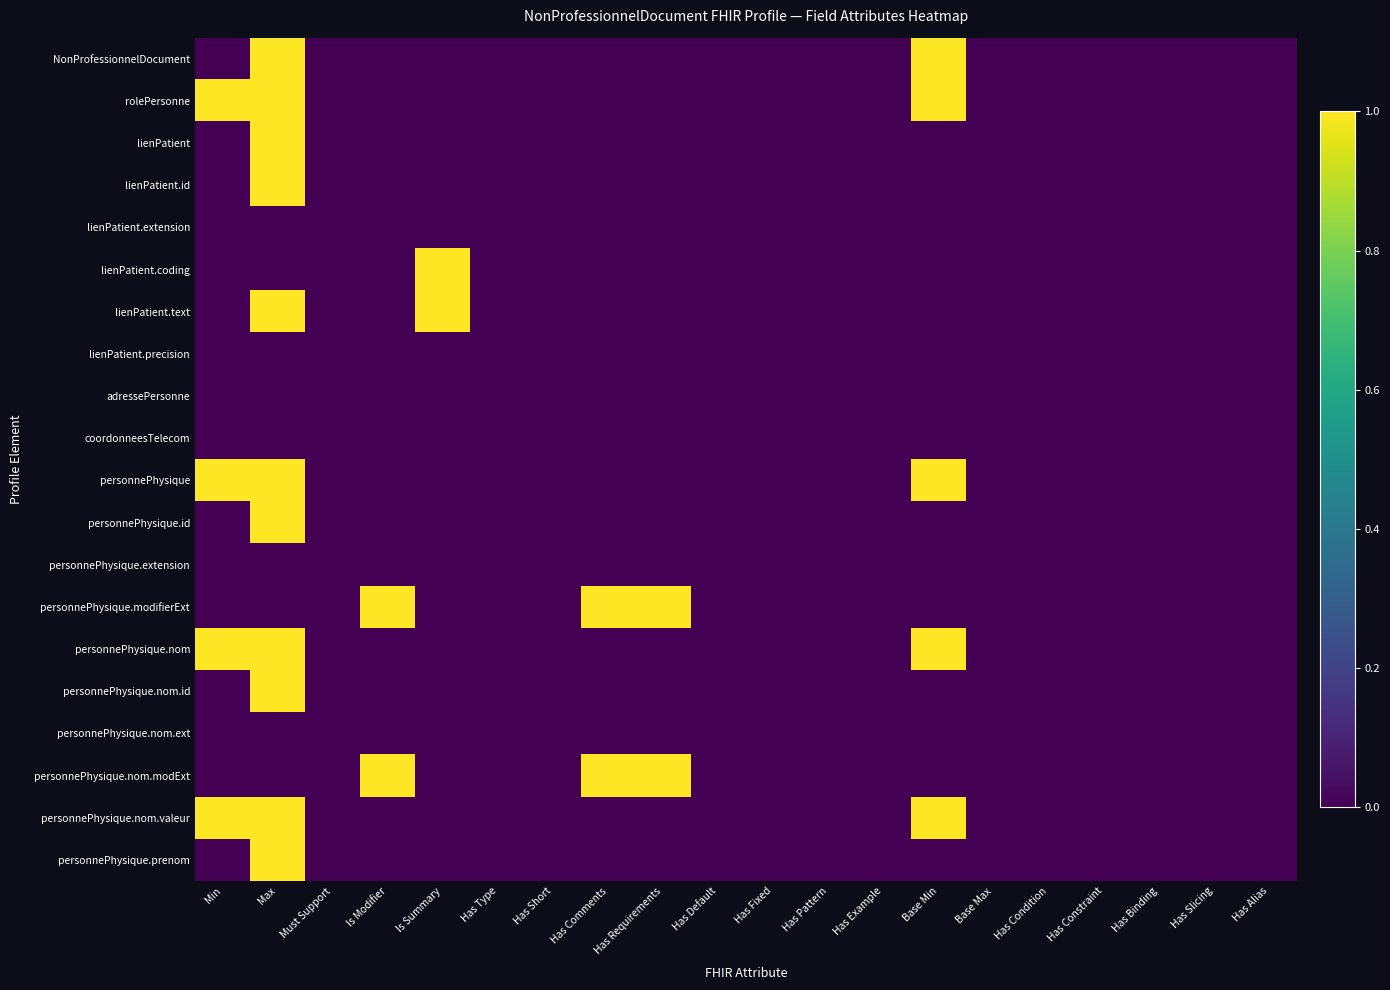

Reading left to right, extract all data points from this chart.

NonProfessionnelDocument: Min=0	Max=1	Must Support=0	Is Modifier=0	Is Summary=0	Has Type=0	Has Short=0	Has Comments=0	Has Requirements=0	Has Default=0	Has Fixed=0	Has Pattern=0	Has Example=0	Base Min=1	Base Max=0	Has Condition=0	Has Constraint=0	Has Binding=0	Has Slicing=0	Has Alias=0
rolePersonne: Min=1	Max=1	Must Support=0	Is Modifier=0	Is Summary=0	Has Type=0	Has Short=0	Has Comments=0	Has Requirements=0	Has Default=0	Has Fixed=0	Has Pattern=0	Has Example=0	Base Min=1	Base Max=0	Has Condition=0	Has Constraint=0	Has Binding=0	Has Slicing=0	Has Alias=0
lienPatient: Min=0	Max=1	Must Support=0	Is Modifier=0	Is Summary=0	Has Type=0	Has Short=0	Has Comments=0	Has Requirements=0	Has Default=0	Has Fixed=0	Has Pattern=0	Has Example=0	Base Min=0	Base Max=0	Has Condition=0	Has Constraint=0	Has Binding=0	Has Slicing=0	Has Alias=0
lienPatient.id: Min=0	Max=1	Must Support=0	Is Modifier=0	Is Summary=0	Has Type=0	Has Short=0	Has Comments=0	Has Requirements=0	Has Default=0	Has Fixed=0	Has Pattern=0	Has Example=0	Base Min=0	Base Max=0	Has Condition=0	Has Constraint=0	Has Binding=0	Has Slicing=0	Has Alias=0
lienPatient.extension: Min=0	Max=0	Must Support=0	Is Modifier=0	Is Summary=0	Has Type=0	Has Short=0	Has Comments=0	Has Requirements=0	Has Default=0	Has Fixed=0	Has Pattern=0	Has Example=0	Base Min=0	Base Max=0	Has Condition=0	Has Constraint=0	Has Binding=0	Has Slicing=0	Has Alias=0
lienPatient.coding: Min=0	Max=0	Must Support=0	Is Modifier=0	Is Summary=1	Has Type=0	Has Short=0	Has Comments=0	Has Requirements=0	Has Default=0	Has Fixed=0	Has Pattern=0	Has Example=0	Base Min=0	Base Max=0	Has Condition=0	Has Constraint=0	Has Binding=0	Has Slicing=0	Has Alias=0
lienPatient.text: Min=0	Max=1	Must Support=0	Is Modifier=0	Is Summary=1	Has Type=0	Has Short=0	Has Comments=0	Has Requirements=0	Has Default=0	Has Fixed=0	Has Pattern=0	Has Example=0	Base Min=0	Base Max=0	Has Condition=0	Has Constraint=0	Has Binding=0	Has Slicing=0	Has Alias=0
lienPatient.precision: Min=0	Max=0	Must Support=0	Is Modifier=0	Is Summary=0	Has Type=0	Has Short=0	Has Comments=0	Has Requirements=0	Has Default=0	Has Fixed=0	Has Pattern=0	Has Example=0	Base Min=0	Base Max=0	Has Condition=0	Has Constraint=0	Has Binding=0	Has Slicing=0	Has Alias=0
adressePersonne: Min=0	Max=0	Must Support=0	Is Modifier=0	Is Summary=0	Has Type=0	Has Short=0	Has Comments=0	Has Requirements=0	Has Default=0	Has Fixed=0	Has Pattern=0	Has Example=0	Base Min=0	Base Max=0	Has Condition=0	Has Constraint=0	Has Binding=0	Has Slicing=0	Has Alias=0
coordonneesTelecom: Min=0	Max=0	Must Support=0	Is Modifier=0	Is Summary=0	Has Type=0	Has Short=0	Has Comments=0	Has Requirements=0	Has Default=0	Has Fixed=0	Has Pattern=0	Has Example=0	Base Min=0	Base Max=0	Has Condition=0	Has Constraint=0	Has Binding=0	Has Slicing=0	Has Alias=0
personnePhysique: Min=1	Max=1	Must Support=0	Is Modifier=0	Is Summary=0	Has Type=0	Has Short=0	Has Comments=0	Has Requirements=0	Has Default=0	Has Fixed=0	Has Pattern=0	Has Example=0	Base Min=1	Base Max=0	Has Condition=0	Has Constraint=0	Has Binding=0	Has Slicing=0	Has Alias=0
personnePhysique.id: Min=0	Max=1	Must Support=0	Is Modifier=0	Is Summary=0	Has Type=0	Has Short=0	Has Comments=0	Has Requirements=0	Has Default=0	Has Fixed=0	Has Pattern=0	Has Example=0	Base Min=0	Base Max=0	Has Condition=0	Has Constraint=0	Has Binding=0	Has Slicing=0	Has Alias=0
personnePhysique.extension: Min=0	Max=0	Must Support=0	Is Modifier=0	Is Summary=0	Has Type=0	Has Short=0	Has Comments=0	Has Requirements=0	Has Default=0	Has Fixed=0	Has Pattern=0	Has Example=0	Base Min=0	Base Max=0	Has Condition=0	Has Constraint=0	Has Binding=0	Has Slicing=0	Has Alias=0
personnePhysique.modifierExt: Min=0	Max=0	Must Support=0	Is Modifier=1	Is Summary=0	Has Type=0	Has Short=0	Has Comments=1	Has Requirements=1	Has Default=0	Has Fixed=0	Has Pattern=0	Has Example=0	Base Min=0	Base Max=0	Has Condition=0	Has Constraint=0	Has Binding=0	Has Slicing=0	Has Alias=0
personnePhysique.nom: Min=1	Max=1	Must Support=0	Is Modifier=0	Is Summary=0	Has Type=0	Has Short=0	Has Comments=0	Has Requirements=0	Has Default=0	Has Fixed=0	Has Pattern=0	Has Example=0	Base Min=1	Base Max=0	Has Condition=0	Has Constraint=0	Has Binding=0	Has Slicing=0	Has Alias=0
personnePhysique.nom.id: Min=0	Max=1	Must Support=0	Is Modifier=0	Is Summary=0	Has Type=0	Has Short=0	Has Comments=0	Has Requirements=0	Has Default=0	Has Fixed=0	Has Pattern=0	Has Example=0	Base Min=0	Base Max=0	Has Condition=0	Has Constraint=0	Has Binding=0	Has Slicing=0	Has Alias=0
personnePhysique.nom.ext: Min=0	Max=0	Must Support=0	Is Modifier=0	Is Summary=0	Has Type=0	Has Short=0	Has Comments=0	Has Requirements=0	Has Default=0	Has Fixed=0	Has Pattern=0	Has Example=0	Base Min=0	Base Max=0	Has Condition=0	Has Constraint=0	Has Binding=0	Has Slicing=0	Has Alias=0
personnePhysique.nom.modExt: Min=0	Max=0	Must Support=0	Is Modifier=1	Is Summary=0	Has Type=0	Has Short=0	Has Comments=1	Has Requirements=1	Has Default=0	Has Fixed=0	Has Pattern=0	Has Example=0	Base Min=0	Base Max=0	Has Condition=0	Has Constraint=0	Has Binding=0	Has Slicing=0	Has Alias=0
personnePhysique.nom.valeur: Min=1	Max=1	Must Support=0	Is Modifier=0	Is Summary=0	Has Type=0	Has Short=0	Has Comments=0	Has Requirements=0	Has Default=0	Has Fixed=0	Has Pattern=0	Has Example=0	Base Min=1	Base Max=0	Has Condition=0	Has Constraint=0	Has Binding=0	Has Slicing=0	Has Alias=0
personnePhysique.prenom: Min=0	Max=1	Must Support=0	Is Modifier=0	Is Summary=0	Has Type=0	Has Short=0	Has Comments=0	Has Requirements=0	Has Default=0	Has Fixed=0	Has Pattern=0	Has Example=0	Base Min=0	Base Max=0	Has Condition=0	Has Constraint=0	Has Binding=0	Has Slicing=0	Has Alias=0